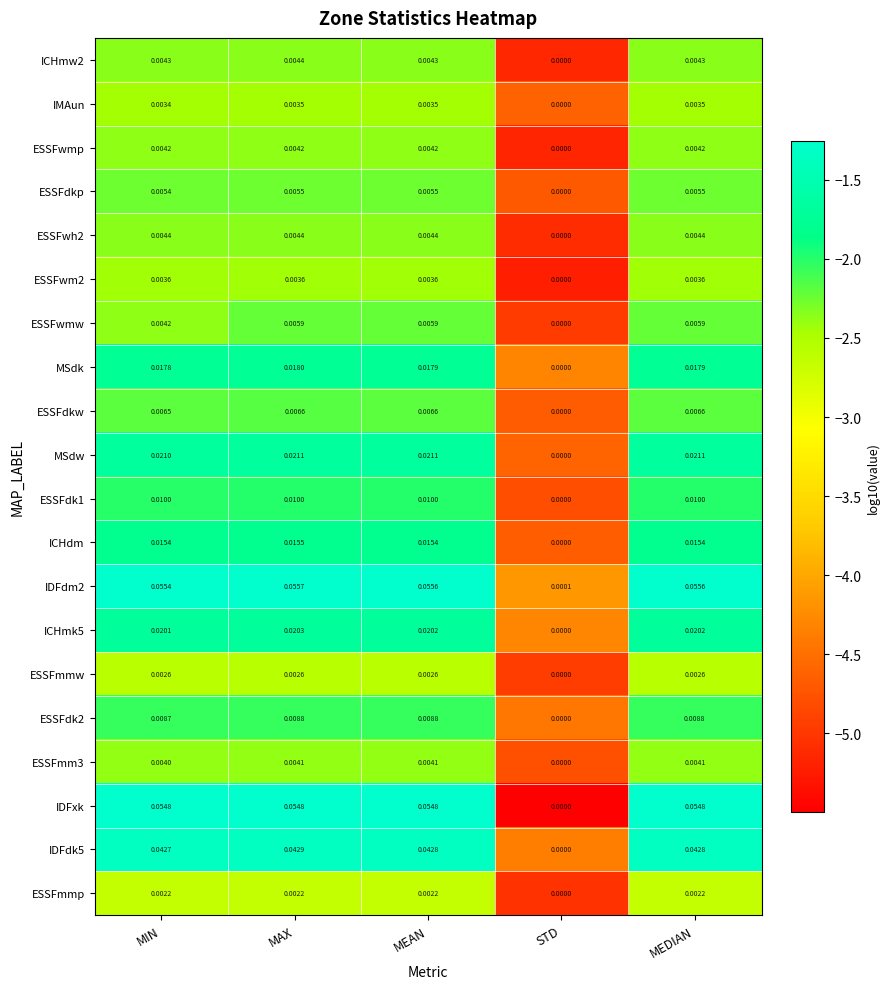

At which label is ESSFwh2 closest to 0?

STD